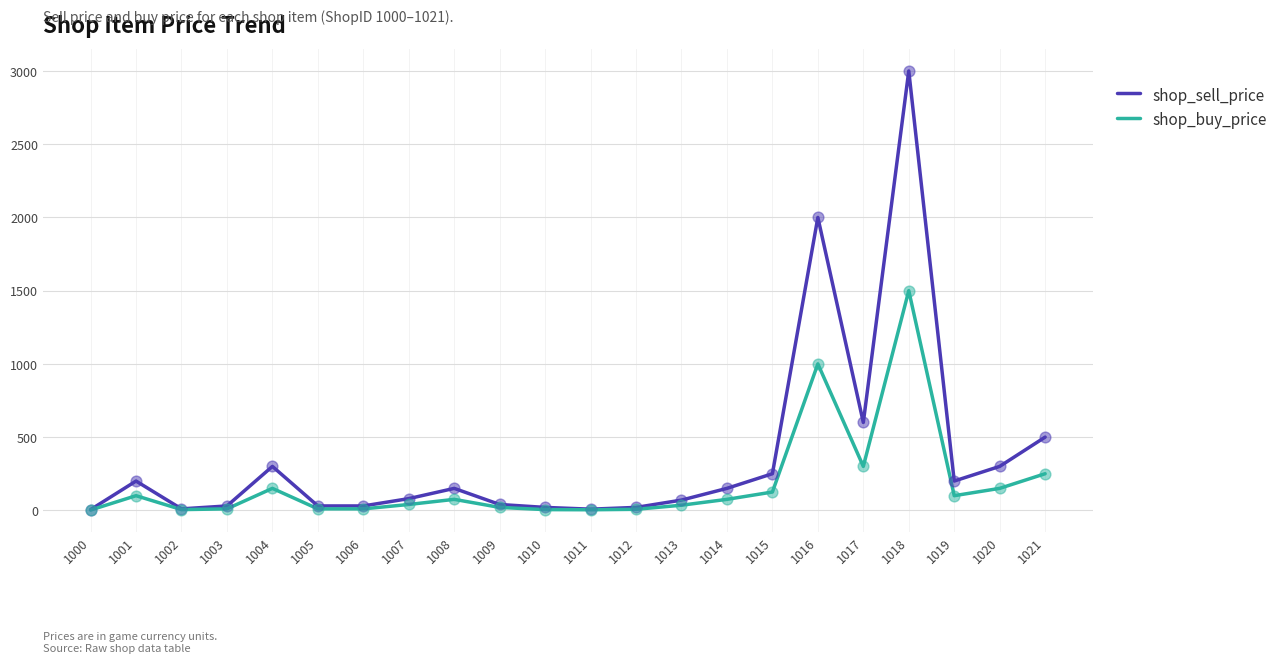

Which series has the widest spread of values?

shop_sell_price